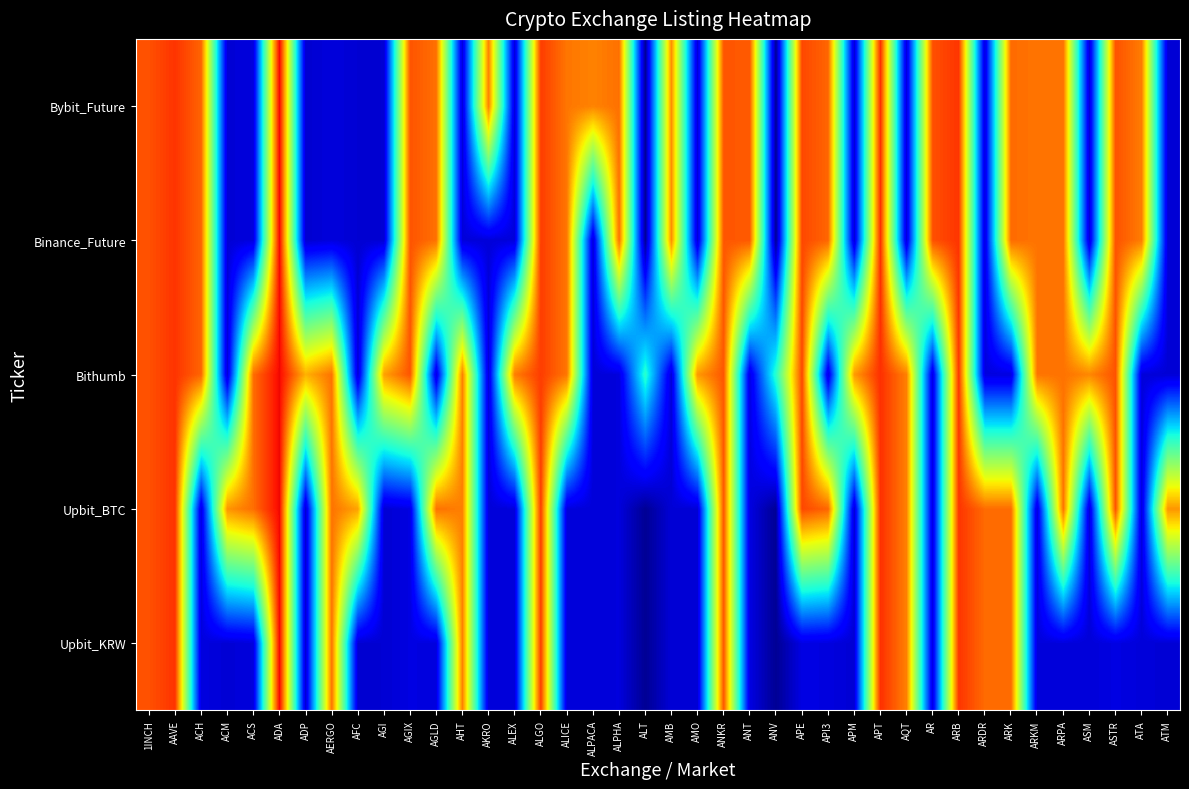

Reading left to right, extract all data points from this chart.

Upbit_KRW: 1INCH=0.8	AAVE=0.9	ACH=0.1	ACM=0.1	ACS=0.1	ADA=0.9	ADP=0.1	AERGO=0.8	AFC=0.1	AGI=0.1	AGIX=0.1	AGLD=0.1	AHT=0.8	AKRO=0.1	ALEX=0.1	ALGO=0.8	ALICE=0.1	ALPACA=0.1	ALPHA=0.1	ALT=0.0	AMB=0.1	AMO=0.1	ANKR=0.8	ANT=0.1	ANV=0.0	APE=0.1	API3=0.1	APM=0.1	APT=0.9	AQT=0.8	AR=0.1	ARB=0.9	ARDR=0.8	ARK=0.8	ARKM=0.1	ARPA=0.1	ASM=0.1	ASTR=0.1	ATA=0.1	ATM=0.1
Upbit_BTC: 1INCH=0.8	AAVE=0.9	ACH=0.1	ACM=0.8	ACS=0.8	ADA=0.9	ADP=0.1	AERGO=0.8	AFC=0.7	AGI=0.1	AGIX=0.1	AGLD=0.8	AHT=0.8	AKRO=0.1	ALEX=0.1	ALGO=0.8	ALICE=0.1	ALPACA=0.1	ALPHA=0.1	ALT=0.0	AMB=0.1	AMO=0.1	ANKR=0.8	ANT=0.1	ANV=0.0	APE=0.8	API3=0.8	APM=0.1	APT=0.9	AQT=0.8	AR=0.1	ARB=0.9	ARDR=0.8	ARK=0.8	ARKM=0.1	ARPA=0.8	ASM=0.1	ASTR=0.8	ATA=0.1	ATM=0.8
Bithumb: 1INCH=0.8	AAVE=0.9	ACH=0.8	ACM=0.1	ACS=0.8	ADA=0.9	ADP=0.7	AERGO=0.8	AFC=0.1	AGI=0.7	AGIX=0.8	AGLD=0.1	AHT=0.8	AKRO=0.1	ALEX=0.8	ALGO=0.8	ALICE=0.8	ALPACA=0.1	ALPHA=0.1	ALT=0.4	AMB=0.1	AMO=0.7	ANKR=0.8	ANT=0.1	ANV=0.4	APE=0.8	API3=0.1	APM=0.7	APT=0.9	AQT=0.8	AR=0.1	ARB=0.9	ARDR=0.1	ARK=0.1	ARKM=0.8	ARPA=0.8	ASM=0.8	ASTR=0.8	ATA=0.1	ATM=0.1
Binance_Future: 1INCH=0.8	AAVE=0.9	ACH=0.8	ACM=0.1	ACS=0.1	ADA=0.9	ADP=0.1	AERGO=0.1	AFC=0.1	AGI=0.1	AGIX=0.8	AGLD=0.8	AHT=0.1	AKRO=0.1	ALEX=0.1	ALGO=0.8	ALICE=0.8	ALPACA=0.1	ALPHA=0.8	ALT=0.0	AMB=0.8	AMO=0.1	ANKR=0.8	ANT=0.8	ANV=0.0	APE=0.8	API3=0.8	APM=0.1	APT=0.9	AQT=0.1	AR=0.8	ARB=0.9	ARDR=0.1	ARK=0.8	ARKM=0.8	ARPA=0.8	ASM=0.1	ASTR=0.8	ATA=0.8	ATM=0.1
Bybit_Future: 1INCH=0.8	AAVE=0.9	ACH=0.8	ACM=0.1	ACS=0.1	ADA=0.9	ADP=0.1	AERGO=0.1	AFC=0.1	AGI=0.1	AGIX=0.8	AGLD=0.8	AHT=0.1	AKRO=0.8	ALEX=0.1	ALGO=0.8	ALICE=0.8	ALPACA=0.8	ALPHA=0.8	ALT=0.0	AMB=0.8	AMO=0.1	ANKR=0.8	ANT=0.8	ANV=0.0	APE=0.8	API3=0.8	APM=0.1	APT=0.9	AQT=0.1	AR=0.8	ARB=0.9	ARDR=0.1	ARK=0.8	ARKM=0.8	ARPA=0.8	ASM=0.1	ASTR=0.8	ATA=0.8	ATM=0.1